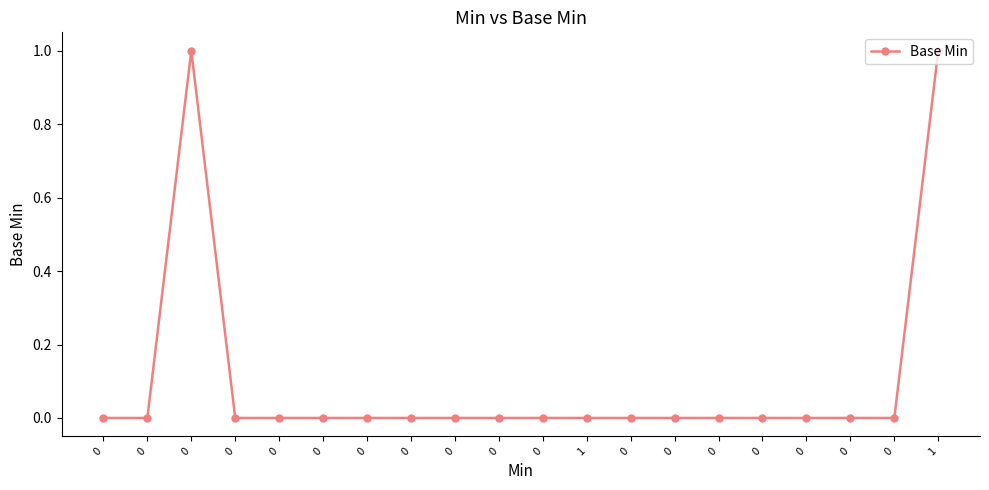

Reading left to right, extract all data points from this chart.

0	0	1	0	0	0	0	0	0	0	0	0	0	0	0	0	0	0	0	1